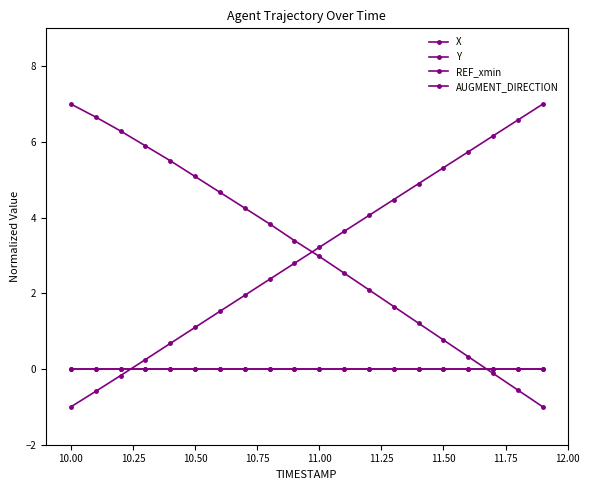

Does the chart have visible grid lines?

No